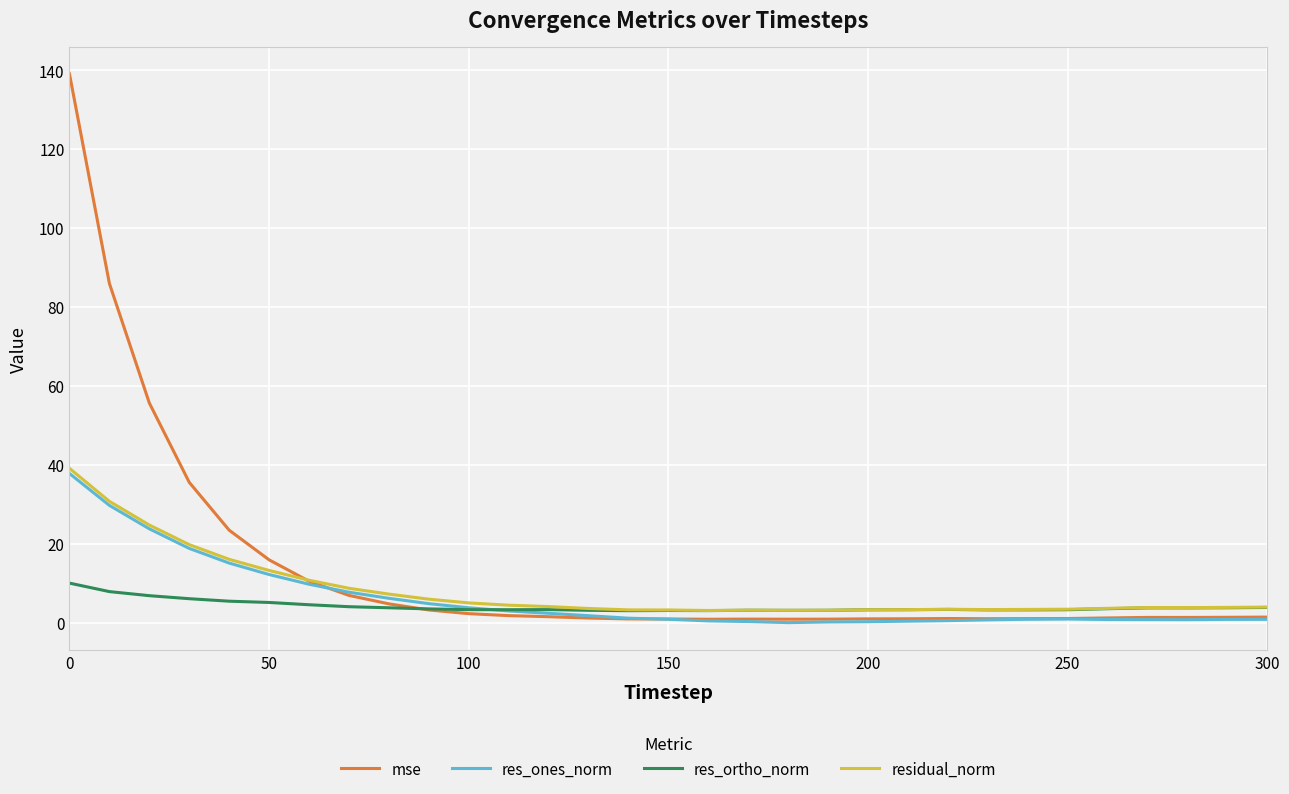

What is the difference between the maximum and minimum values in the res_ortho_norm series?

7.0